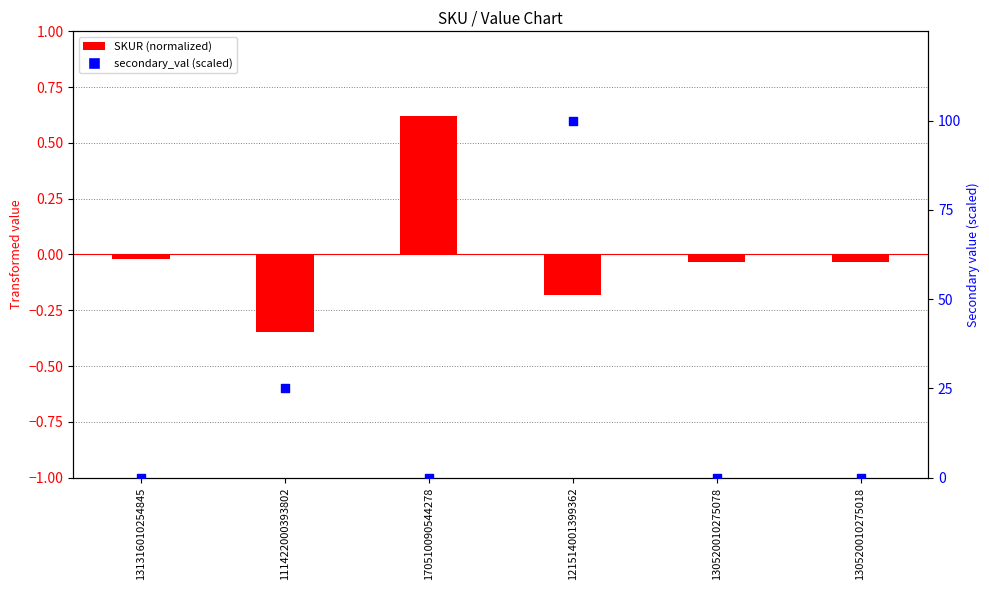

Which series has the largest total across all categories?

secondary_val (scaled)